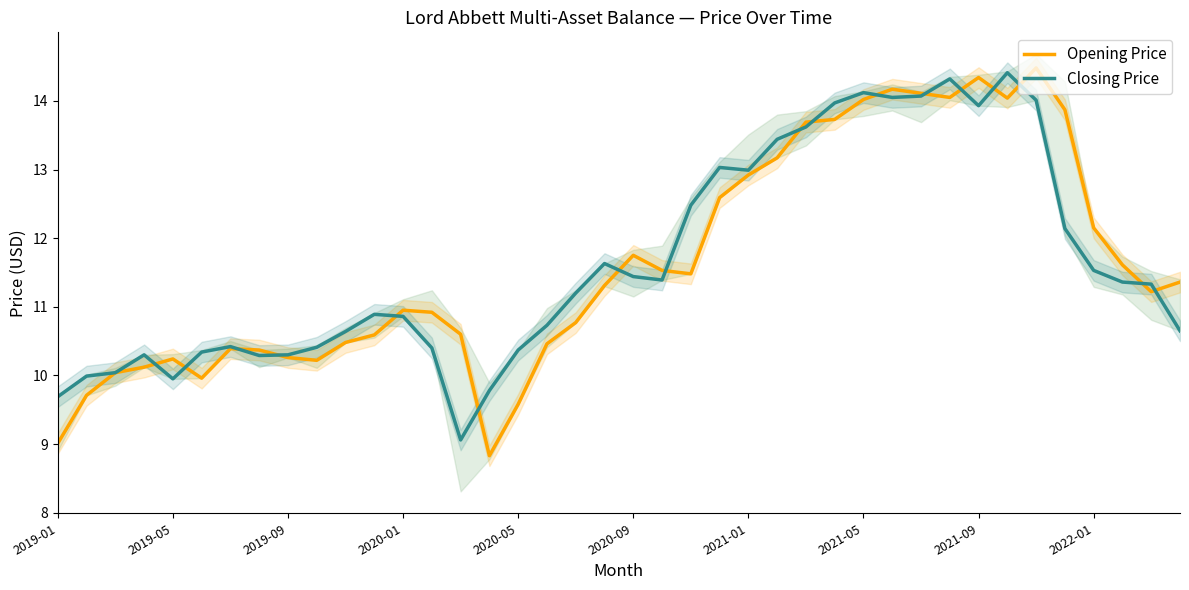

Is it true that Closing Price equals 6.8 at 30?

False